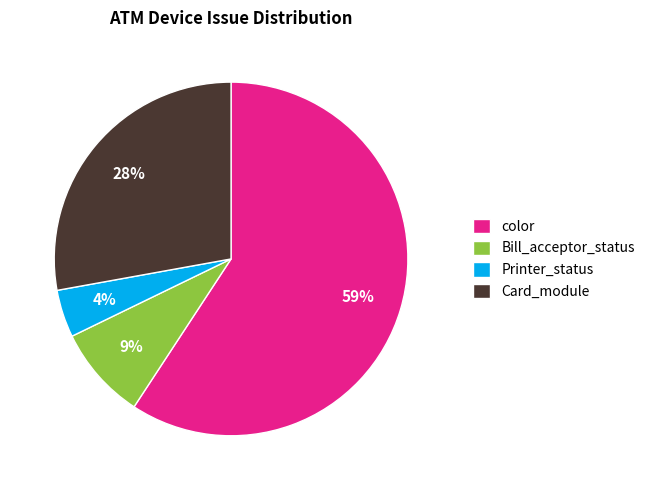

Is there any slice that represents more than half of the pie?

Yes